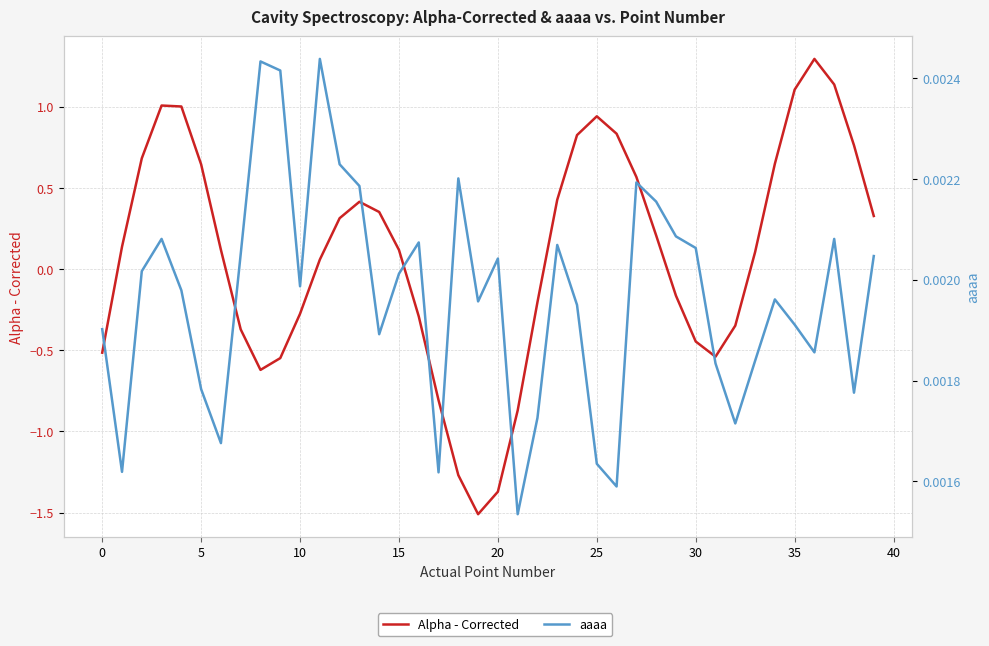

How many categories are shown in the chart?

40